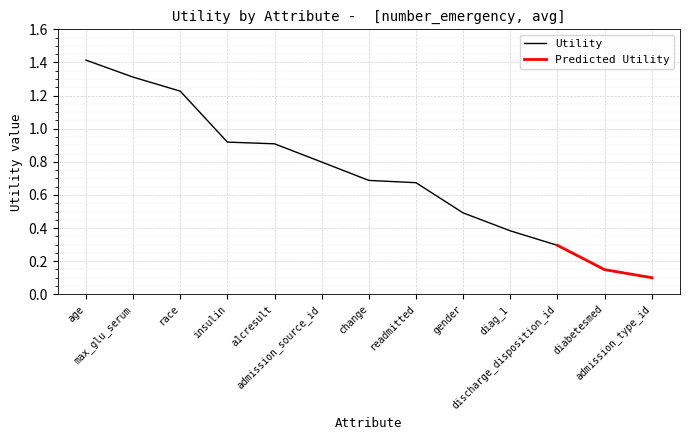

Reading left to right, extract all data points from this chart.

1.4	1.3	1.2	0.9	0.9	0.8	0.7	0.7	0.5	0.4	0.3	0.1	0.1